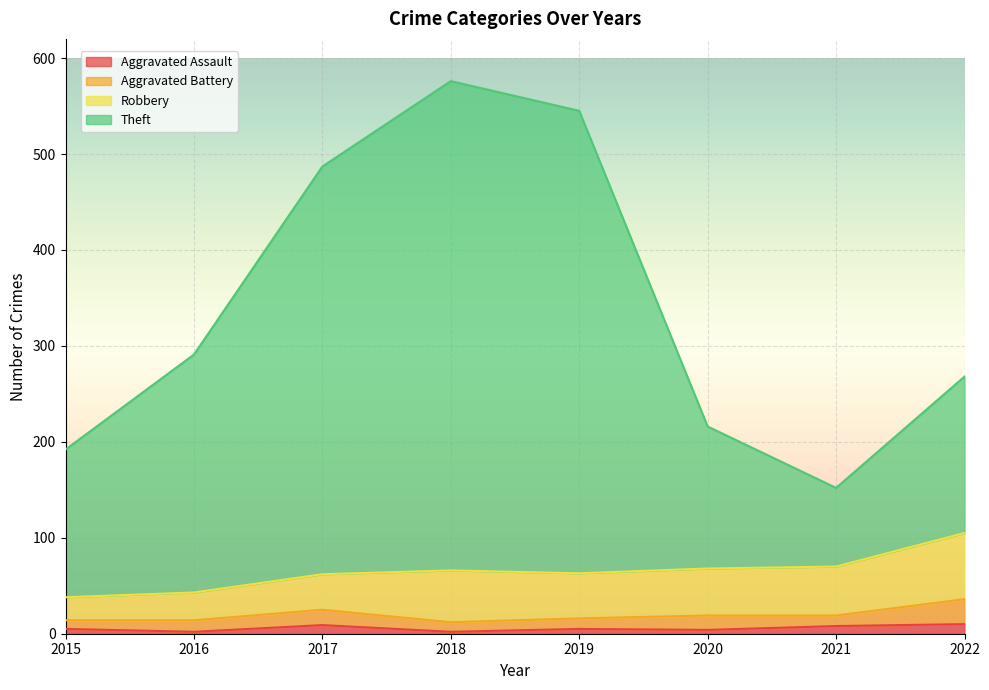

What is the difference between the maximum and minimum values in the Theft series?

424